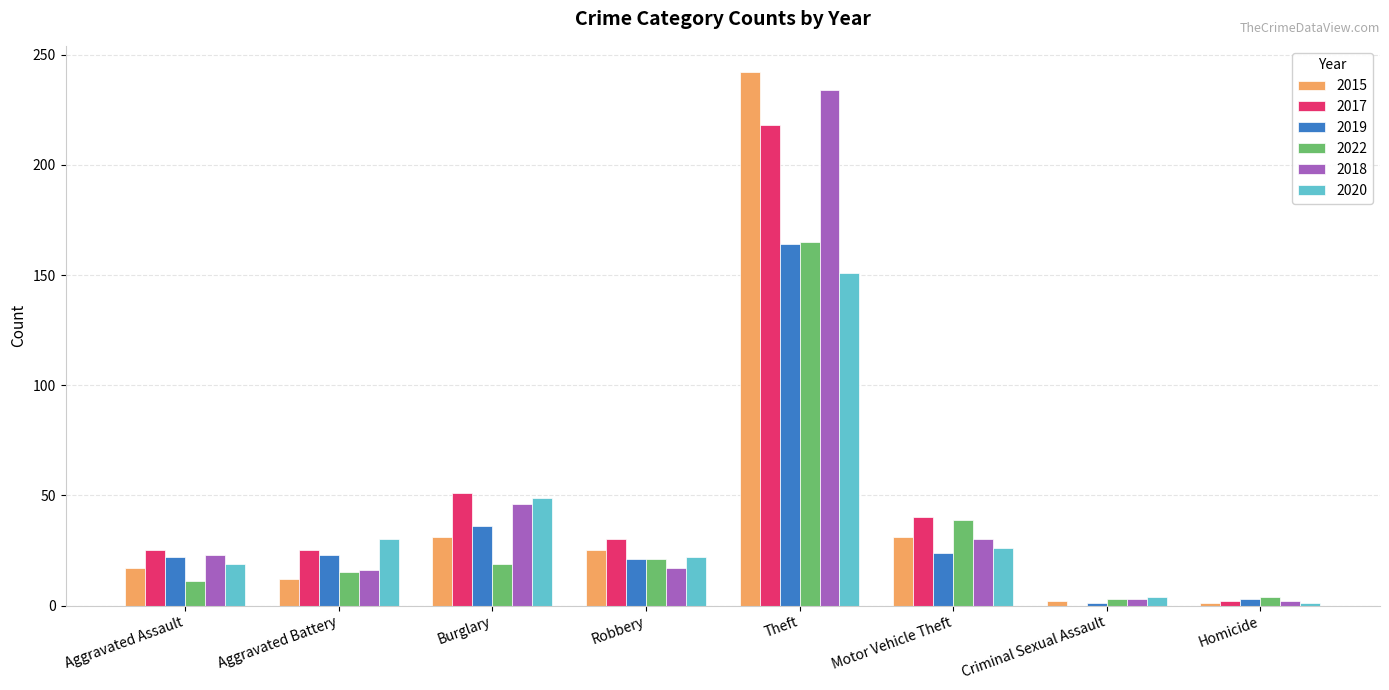

Is it true that 2018 equals 17 at Robbery?

True